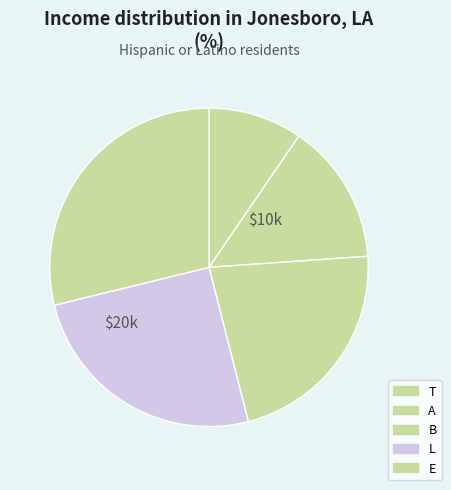

Which slice is the largest?

E